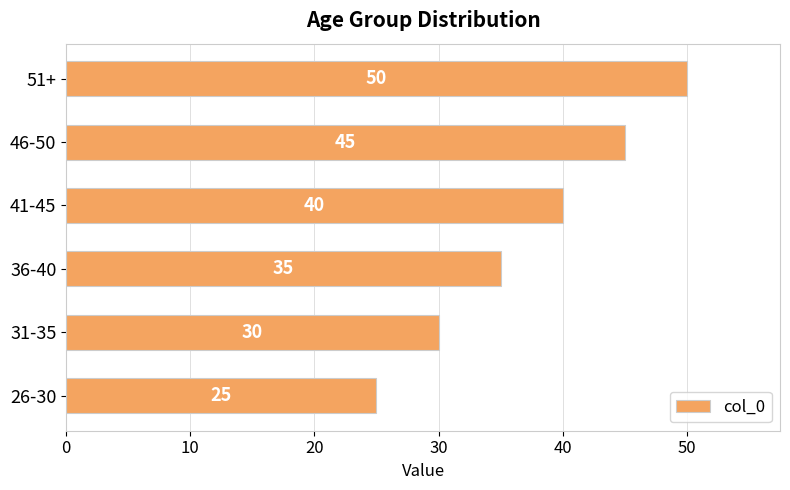

Rank the categories by value from highest to lowest.

51+, 46-50, 41-45, 36-40, 31-35, 26-30